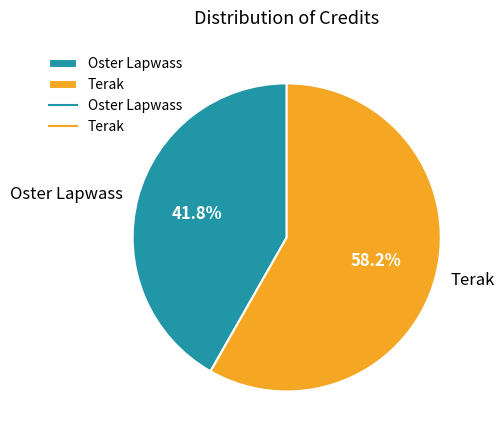

Is there any slice that represents more than half of the pie?

Yes